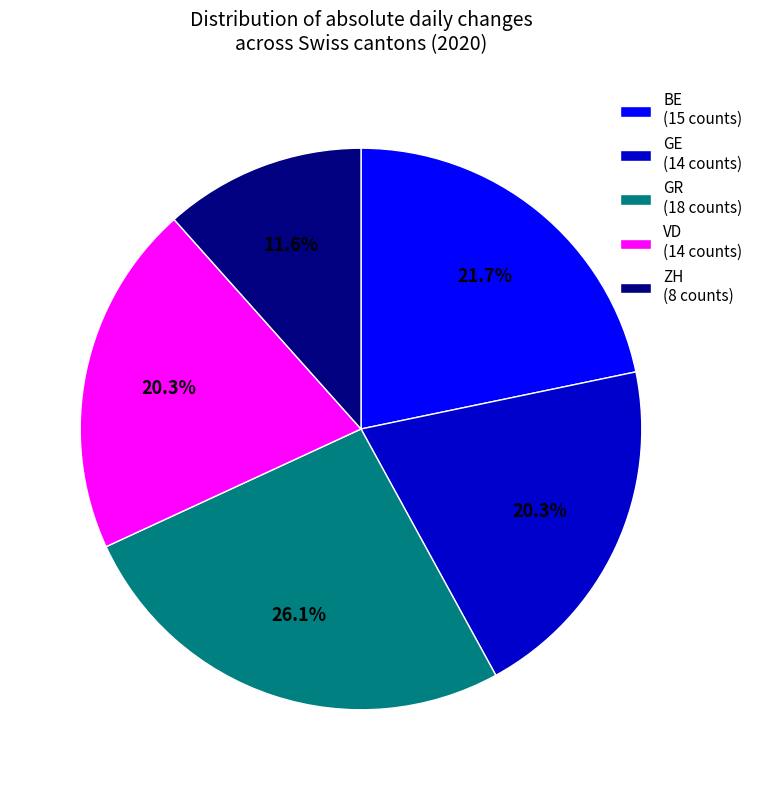

Combined, what portion of the pie is VD (14 counts) and GE (14 counts)?

40.6%